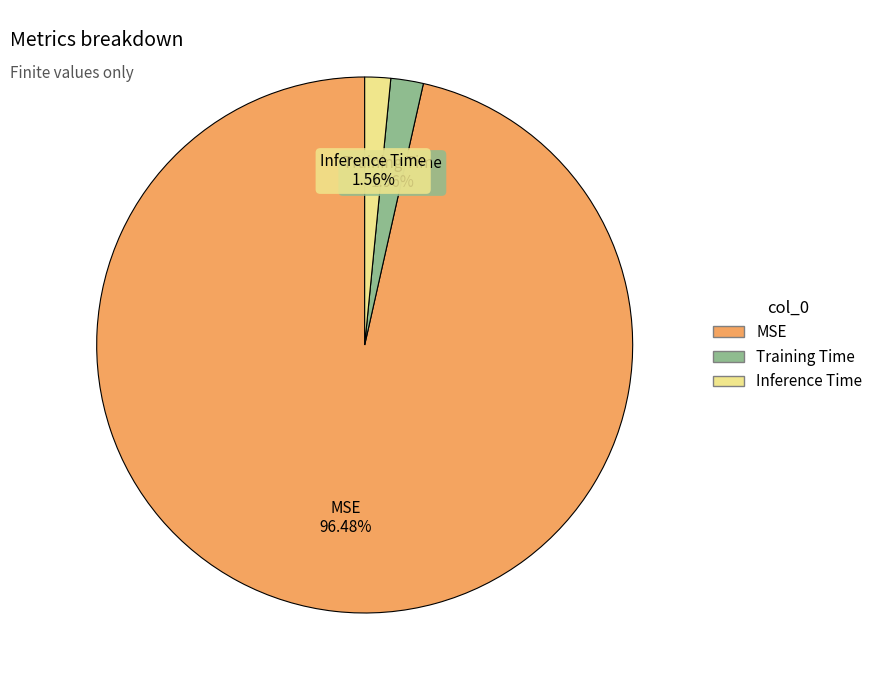

Do Training Time and MSE together represent more than half of the pie?

Yes